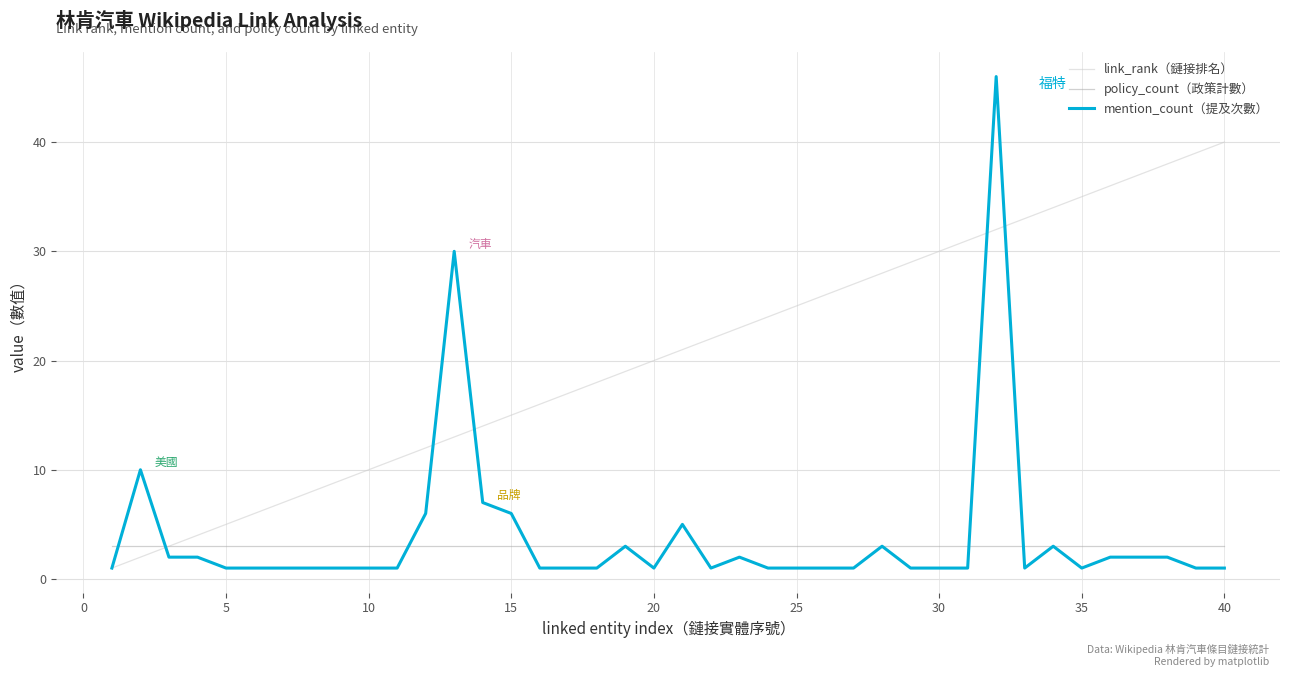

What is the maximum value for mention_count（提及次數）?

46